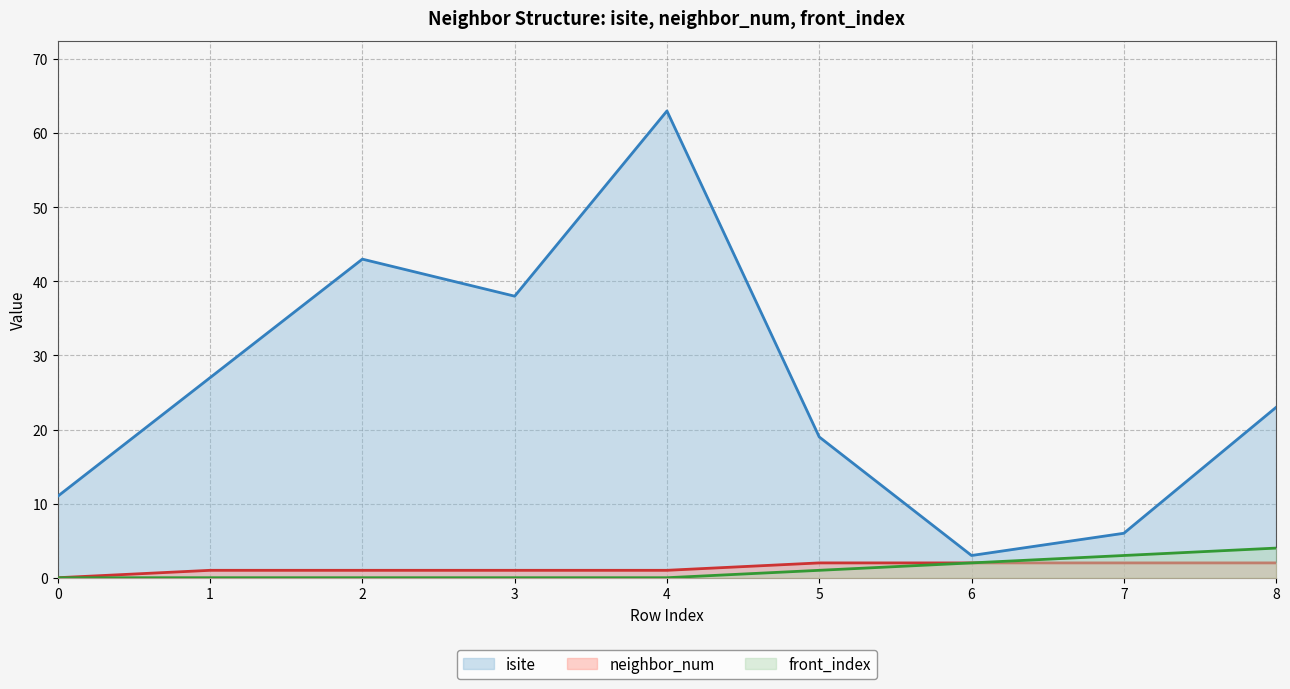

List the series in order of their peak value, highest first.

isite, front_index, neighbor_num